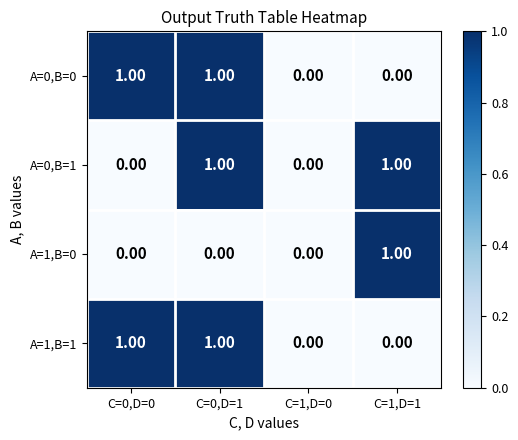

At which category is the sum across all series the highest?

C=0,D=1